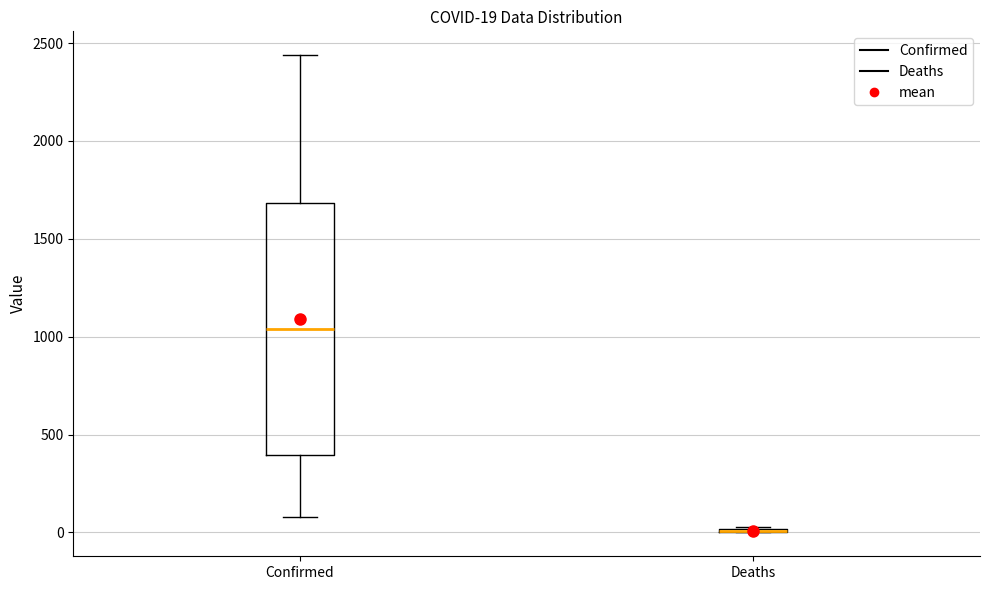

Comparing the boxes themselves (not the whiskers), which one is the tallest?

Confirmed